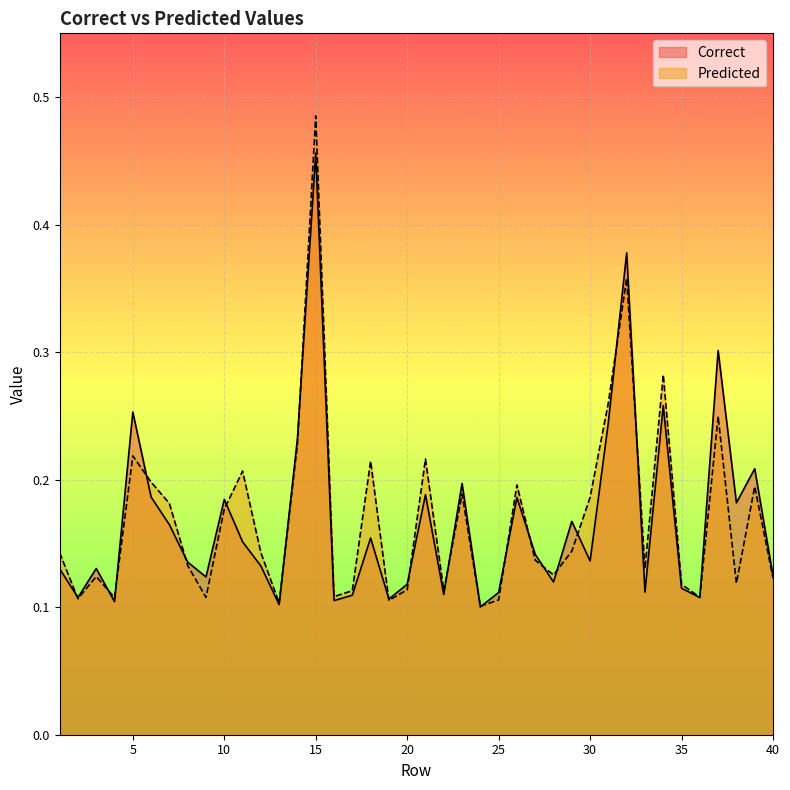

True or false: Correct has more than 1 interior local peaks.

True